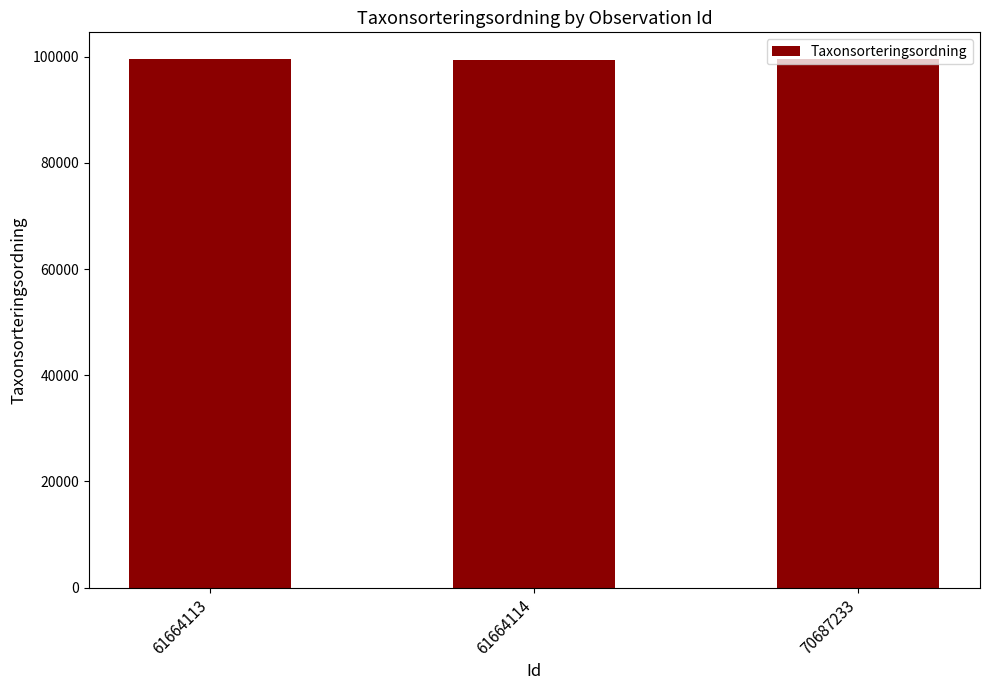

What is the difference between the maximum and minimum values?

208